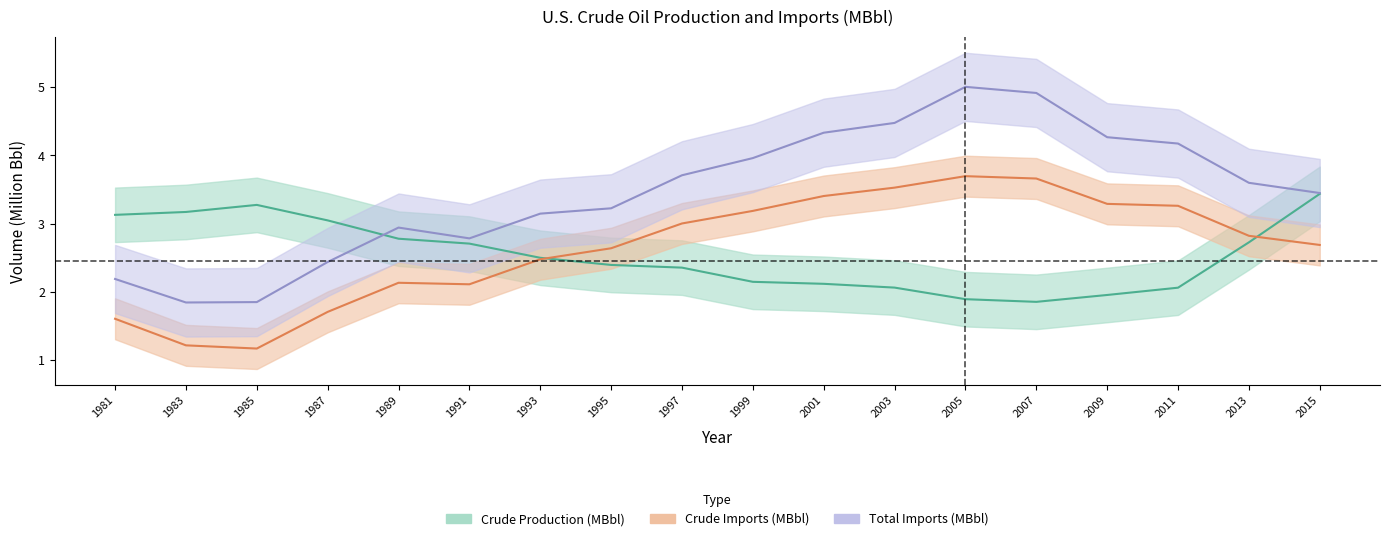

The value of Crude Imports (MBbl) at 1987 is 3.0. True or false?

False